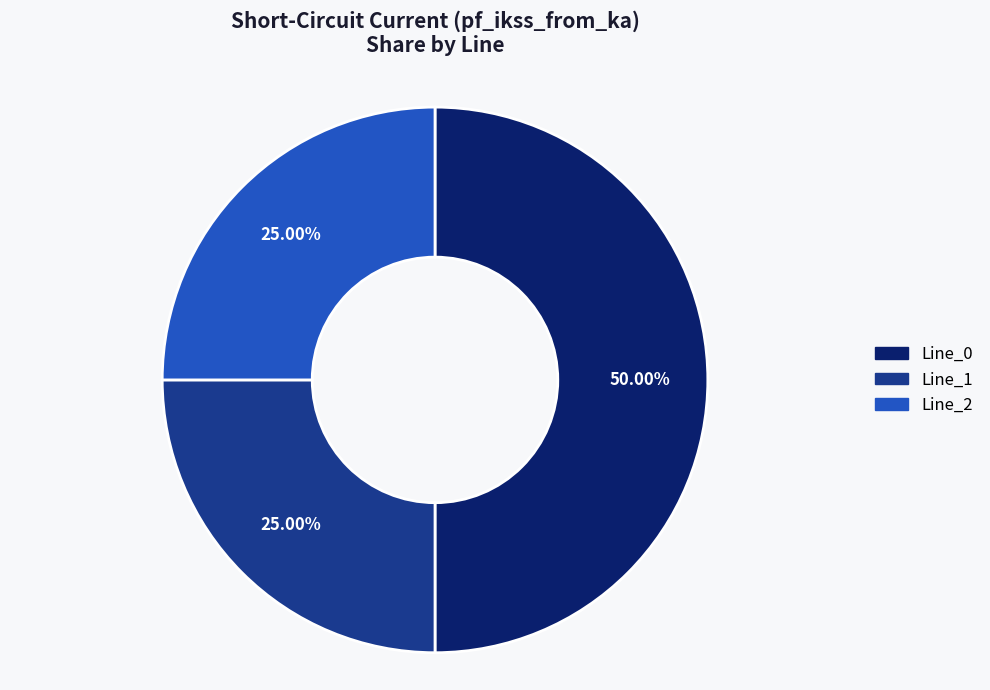

Count the number of slices in the pie.

3